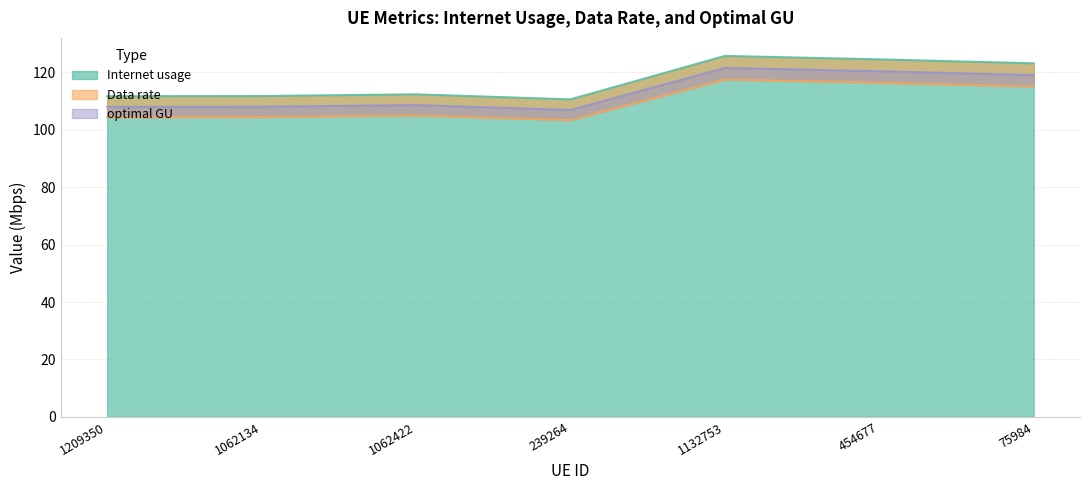

True or false: optimal GU and Internet usage cross at least once.

False